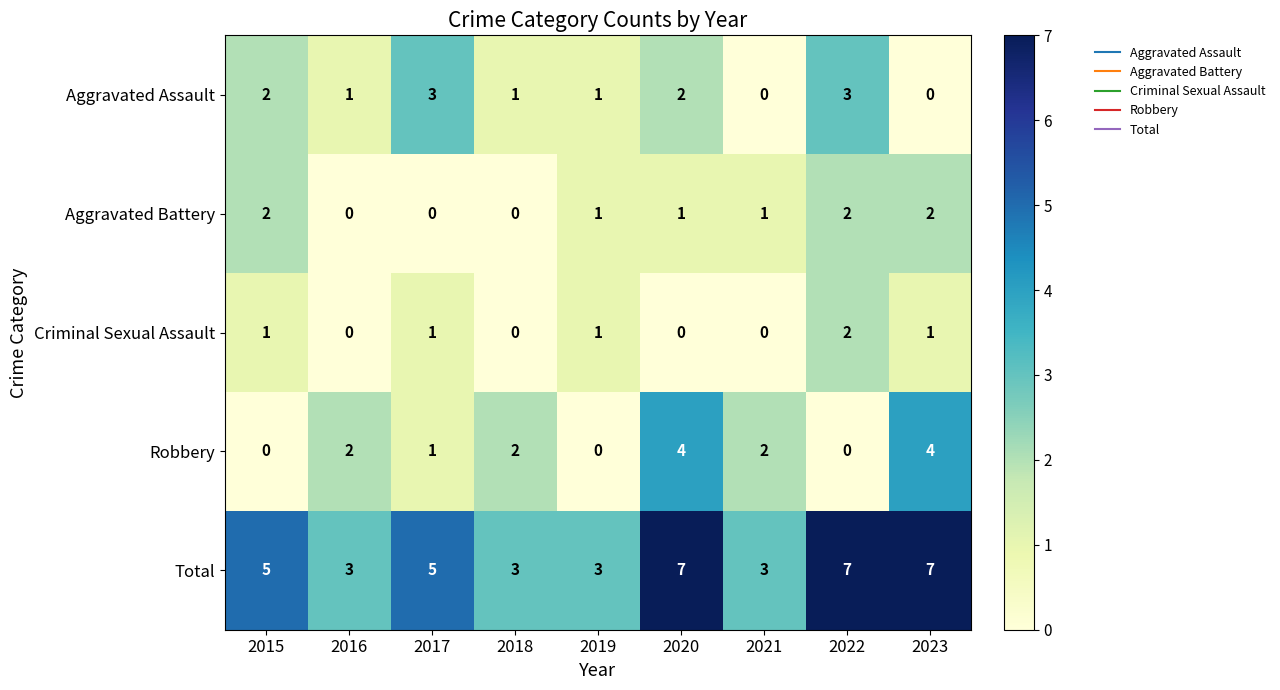

What is the difference between the second highest and second lowest values in the Aggravated Assault series?

3